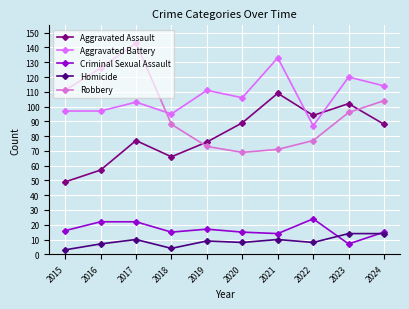

At which label does Criminal Sexual Assault reach its minimum?

2023